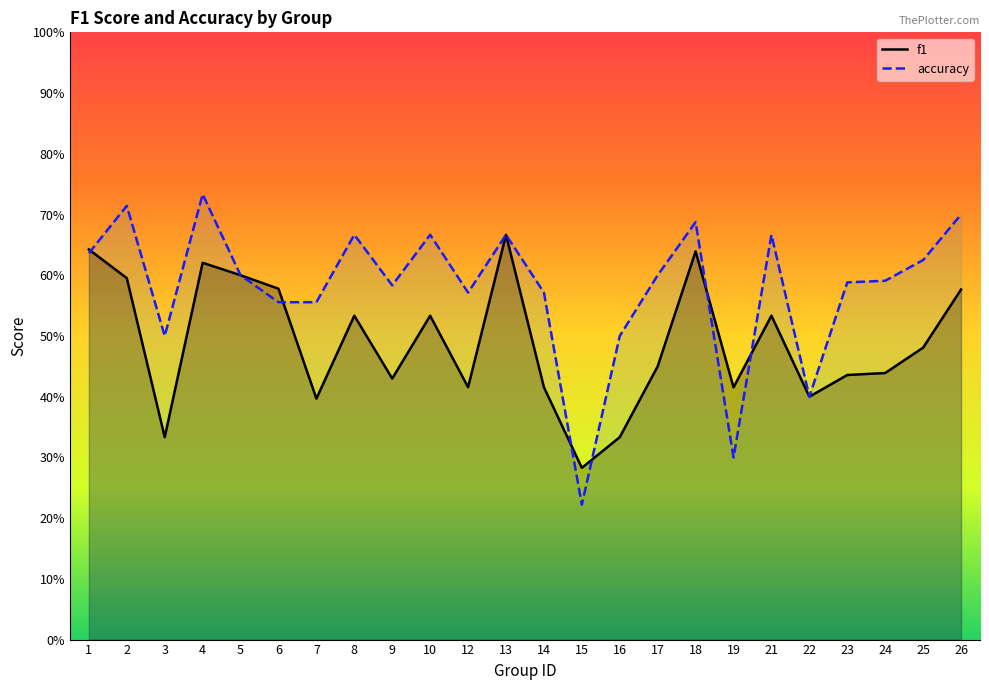

In f1, how many points are higher than both neighbors (excluding endpoints)?

6